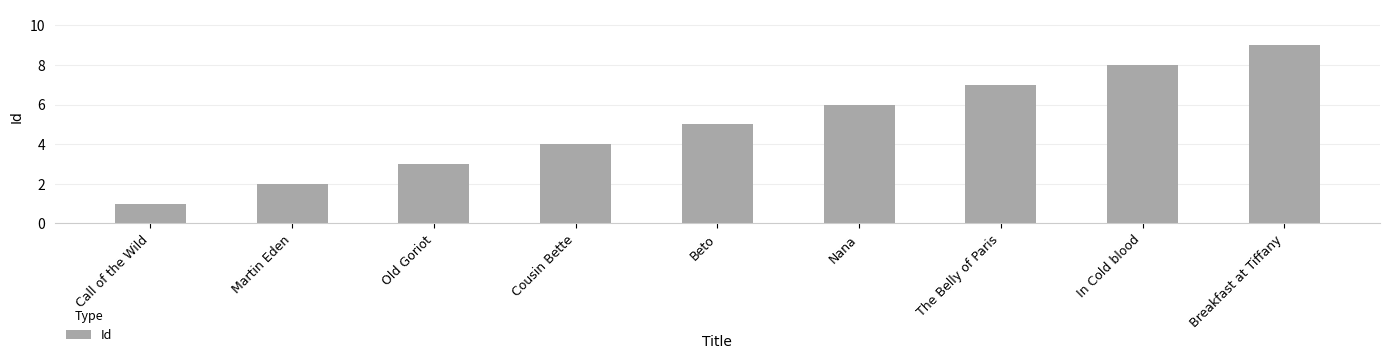

How many values are below 5?

4